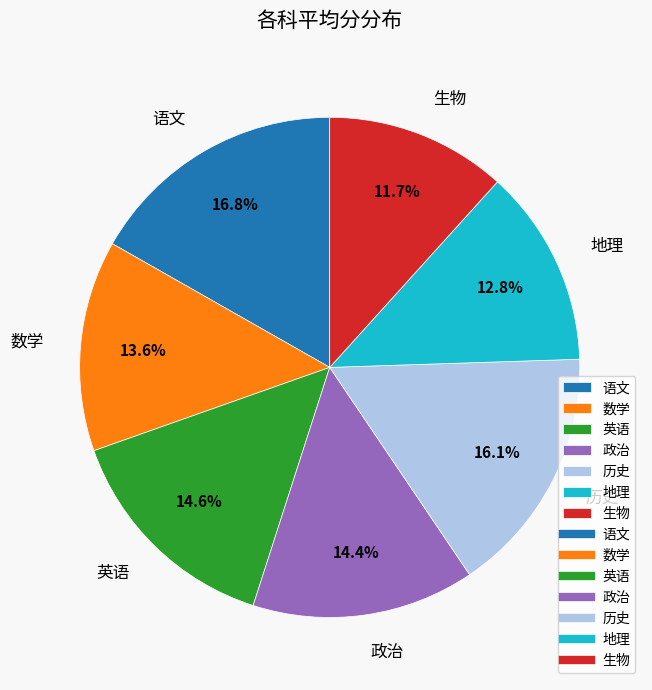

Approximately how many times larger is the value at 英语 compared to 历史?

0.9